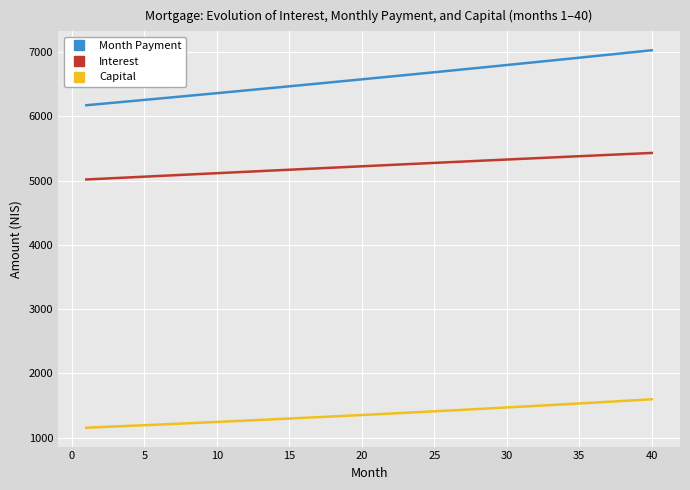

Which series has the largest total across all categories?

Month Payment